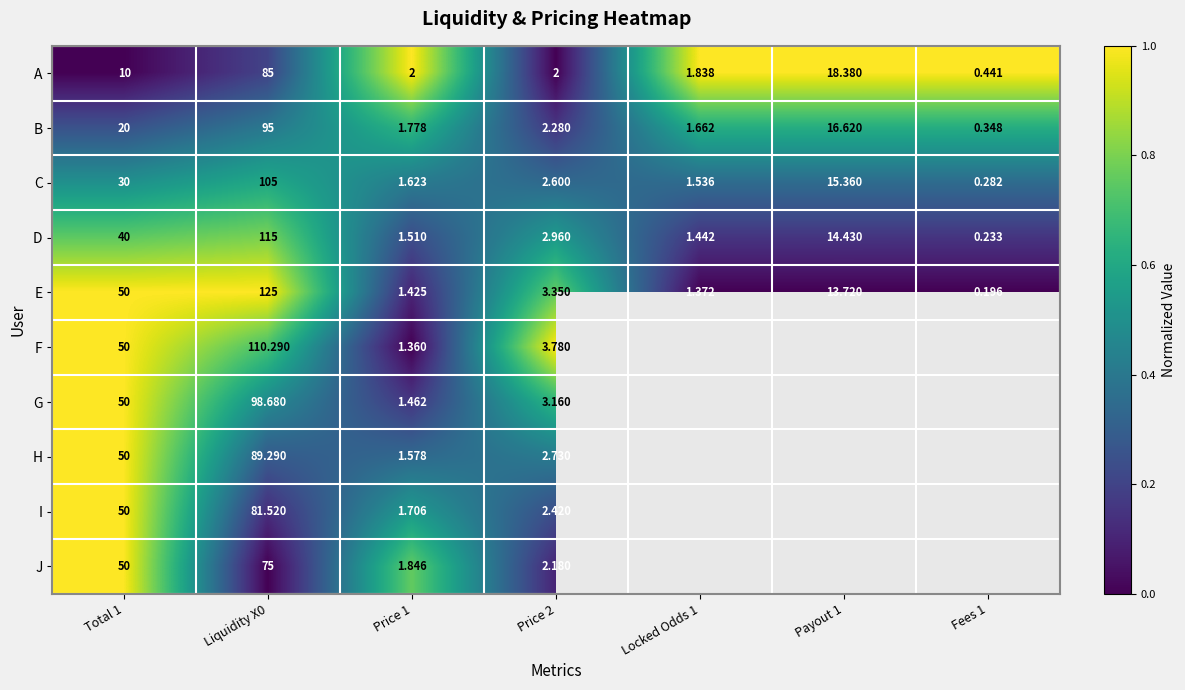

Is it true that A equals 0.6 at Price 1?

False